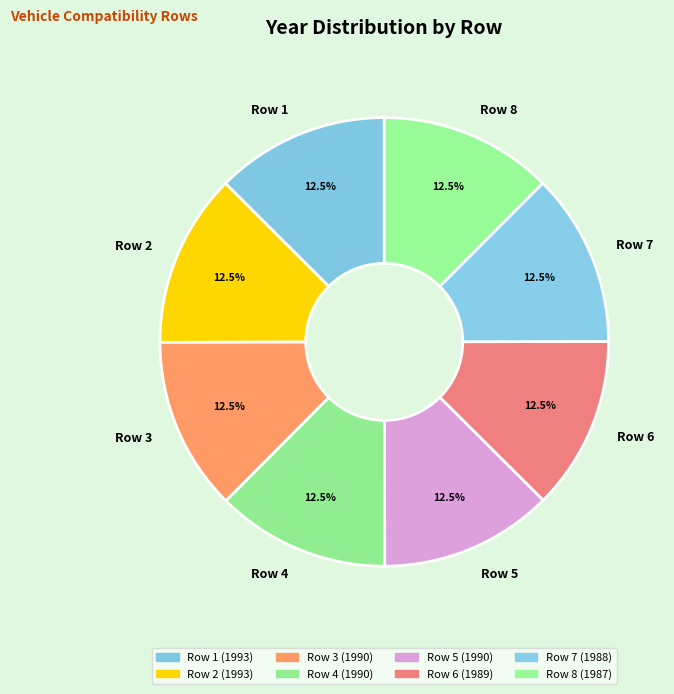

What percentage do Row 4 and Row 1 together represent?

25.0%